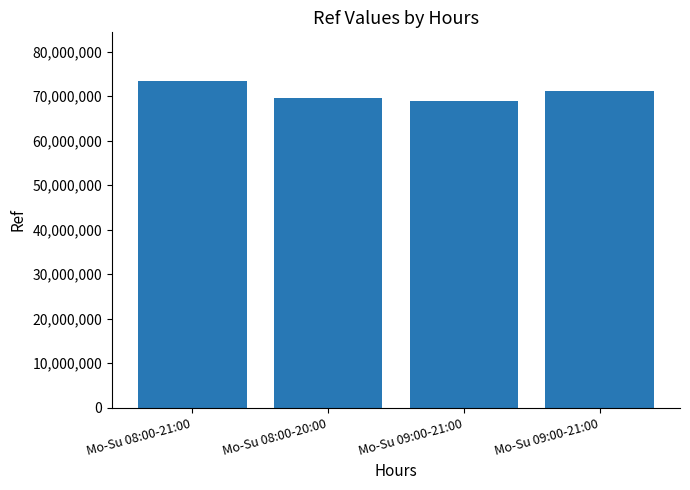

List the labels in order of value, largest first.

Mo-Su 08:00-21:00, Mo-Su 09:00-21:00, Mo-Su 08:00-20:00, Mo-Su 09:00-21:00